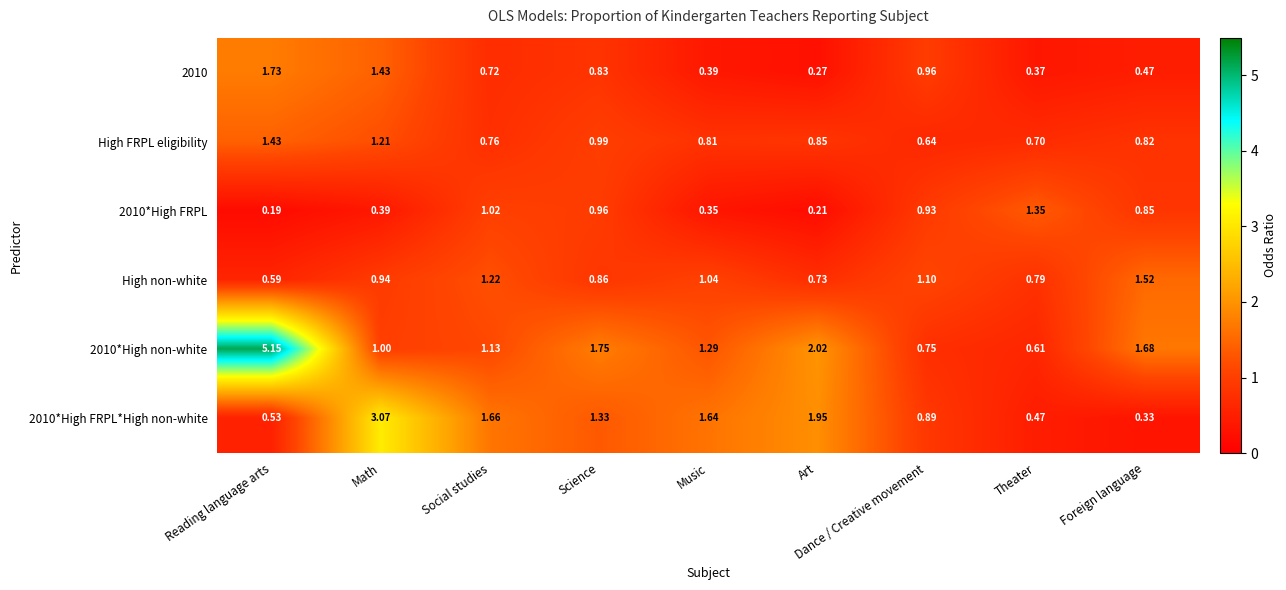

Which series has the largest total across all categories?

2010*High non-white